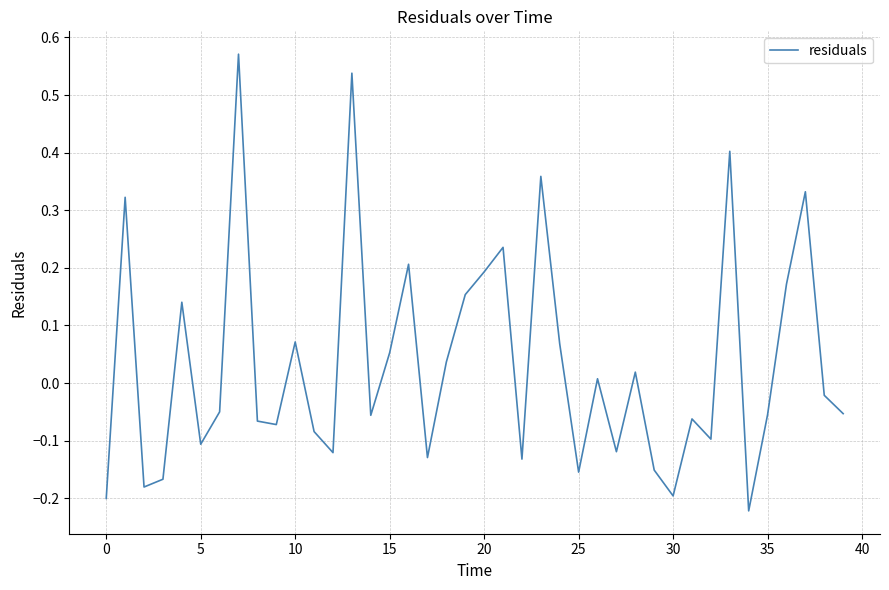

How many interior local valleys (lower than both neighbors) does the data have?

12